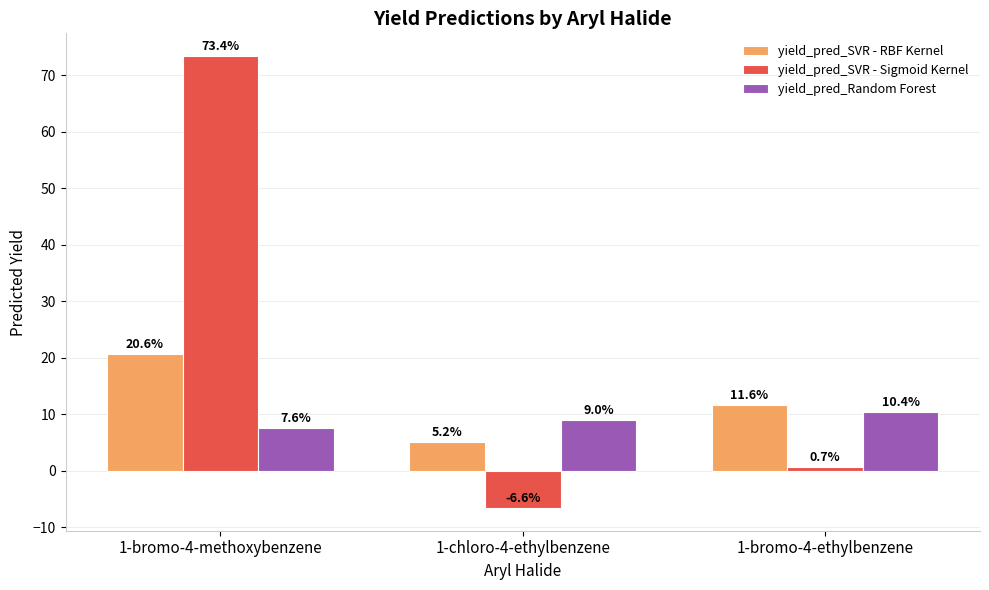

The value of yield_pred_Random Forest at 1-bromo-4-ethylbenzene is 5.7. True or false?

False